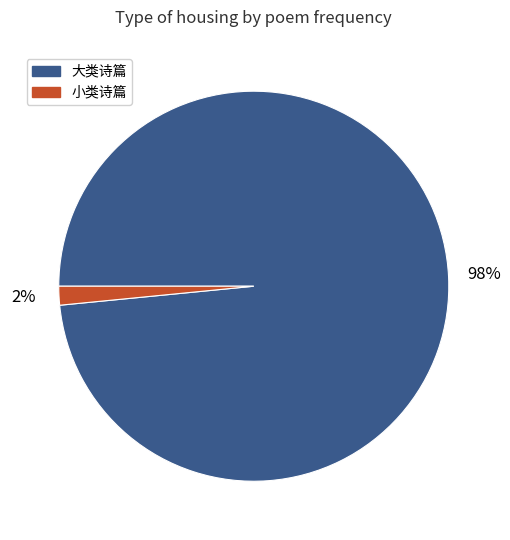

The 小类诗篇 slice represents 2% of the pie. True or false?

True